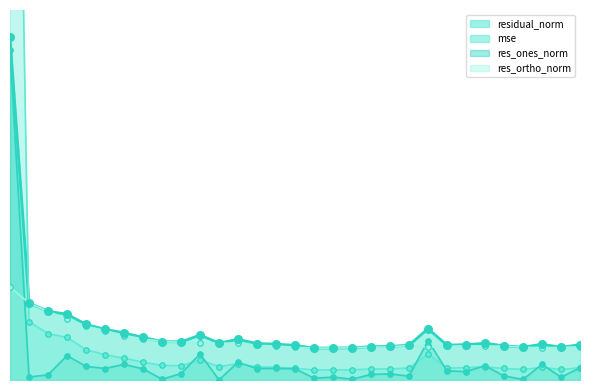

At how many categories does at least one series exceed 23?

1